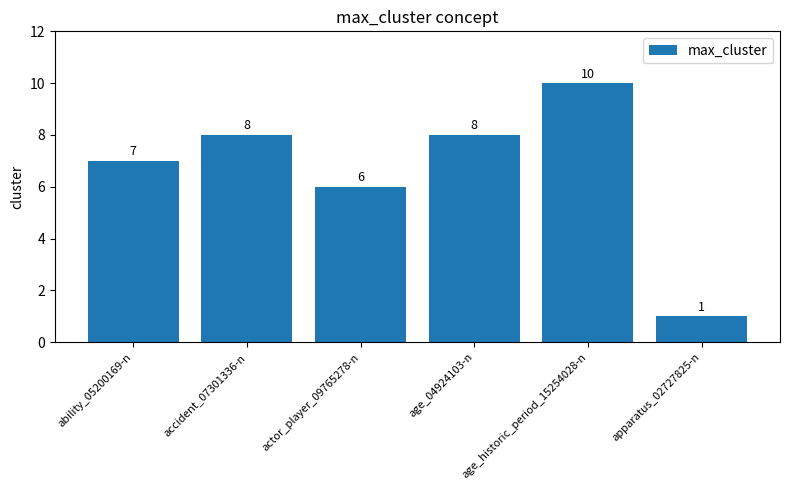

What is the ratio of the value at accident_07301336-n to the value at ability_05200169-n?

1.1